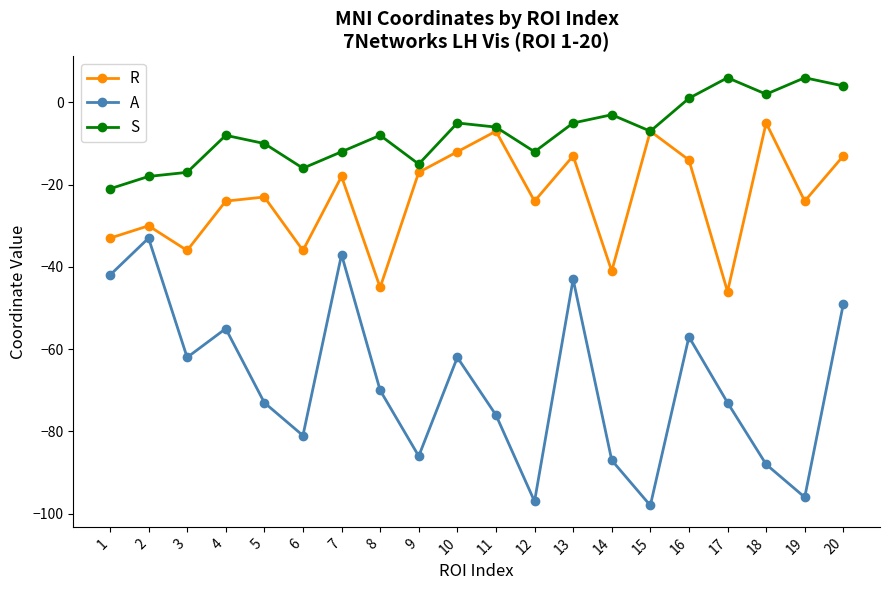

Which series has the largest range (max minus min)?

A